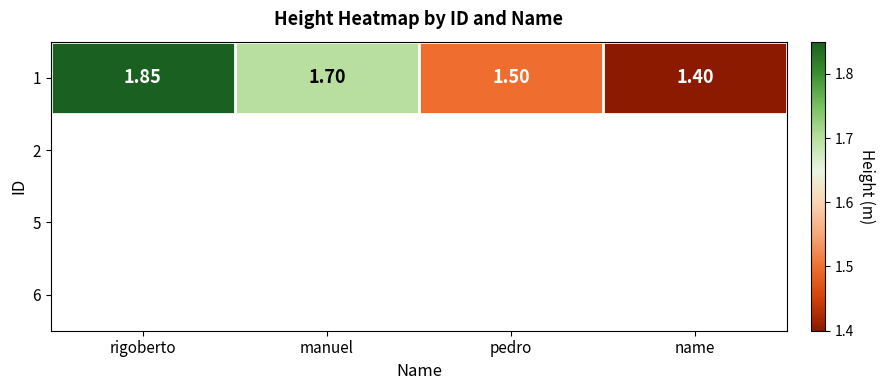

What is the minimum value shown in the chart?

1.4